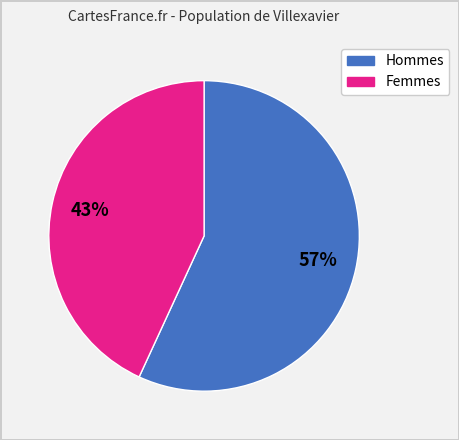

To the nearest percent, what is the average slice percentage?

50%